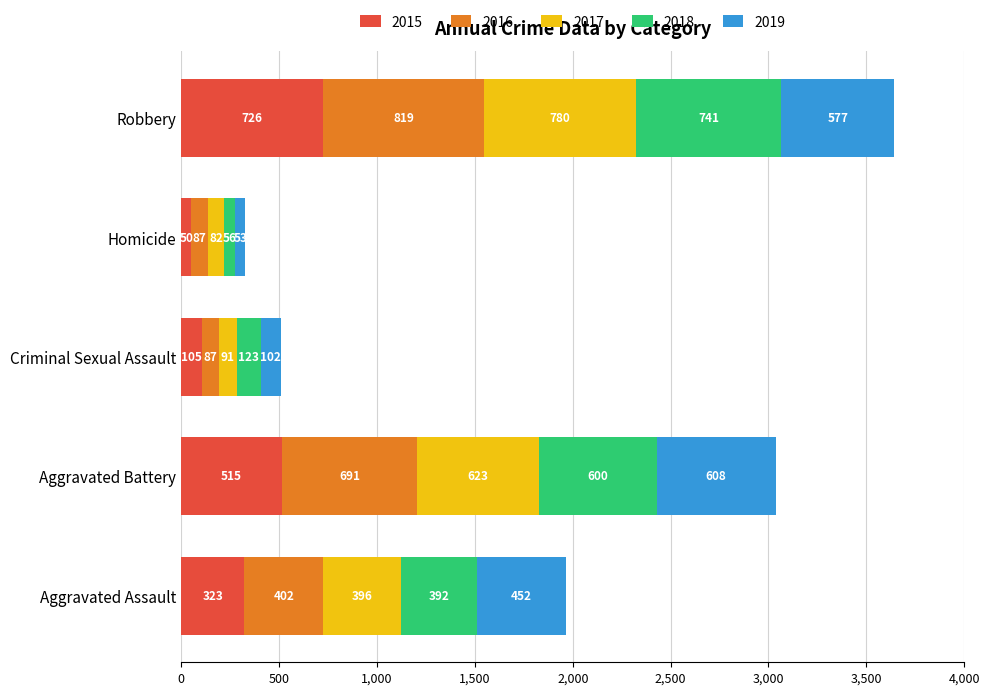

What is the lowest value of the 2015 series?

50